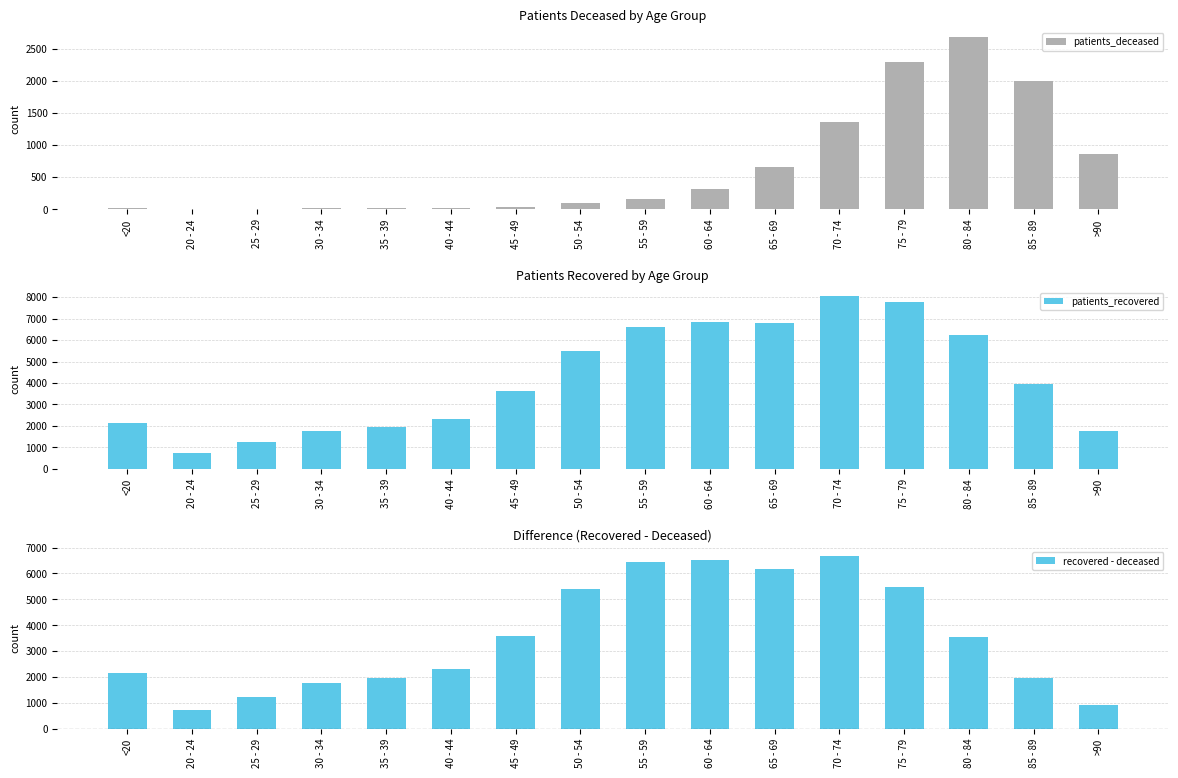

List the series in order of their overall mean, highest first.

patients_recovered, recovered - deceased, patients_deceased